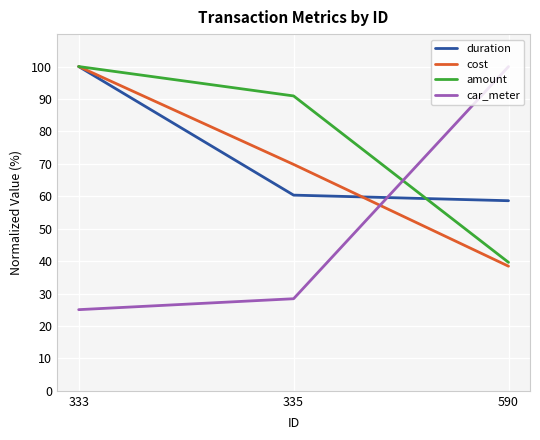

What is the sum of the car_meter values at 590 and 335?

128.4